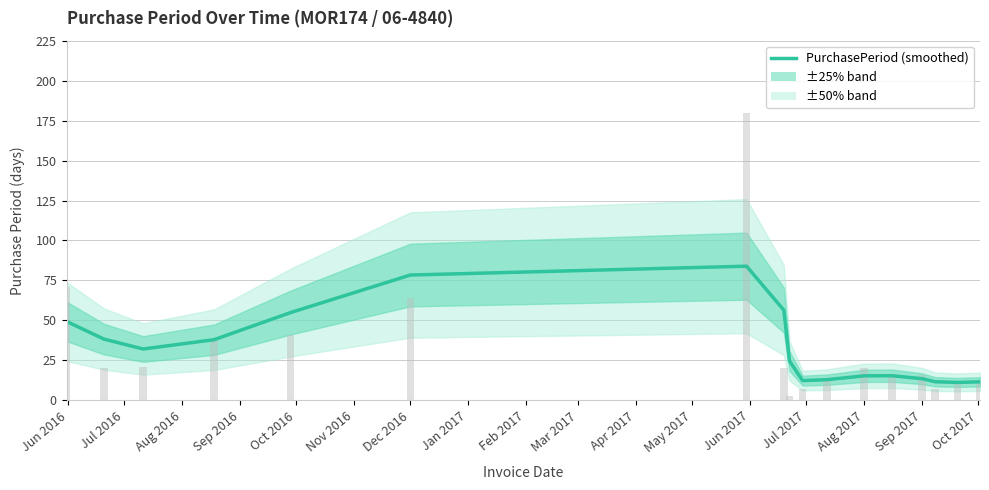

The value at Jul 2016 is 38.3. True or false?

True